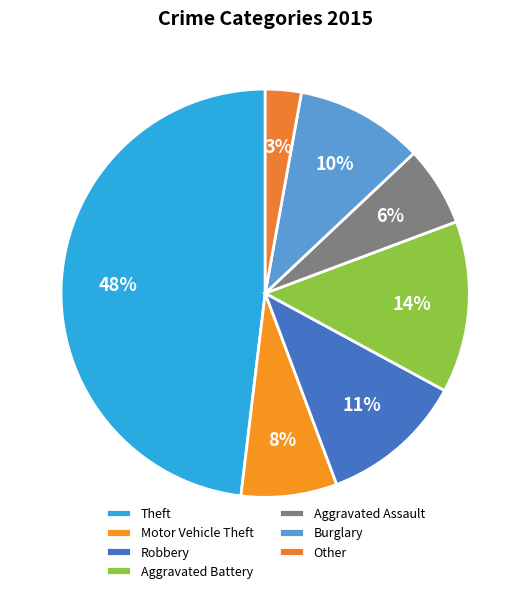

What is the total percentage of Aggravated Battery and Robbery?

25.0%